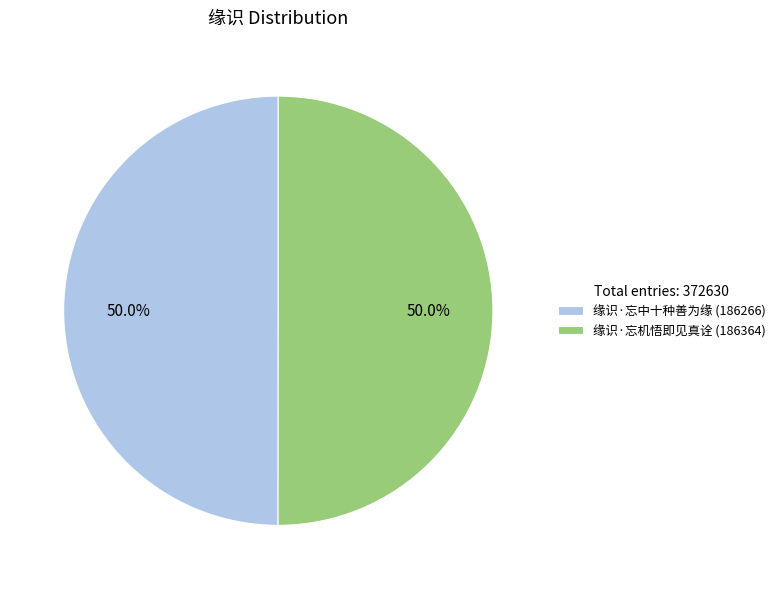

To the nearest percent, what is the average slice percentage?

50%